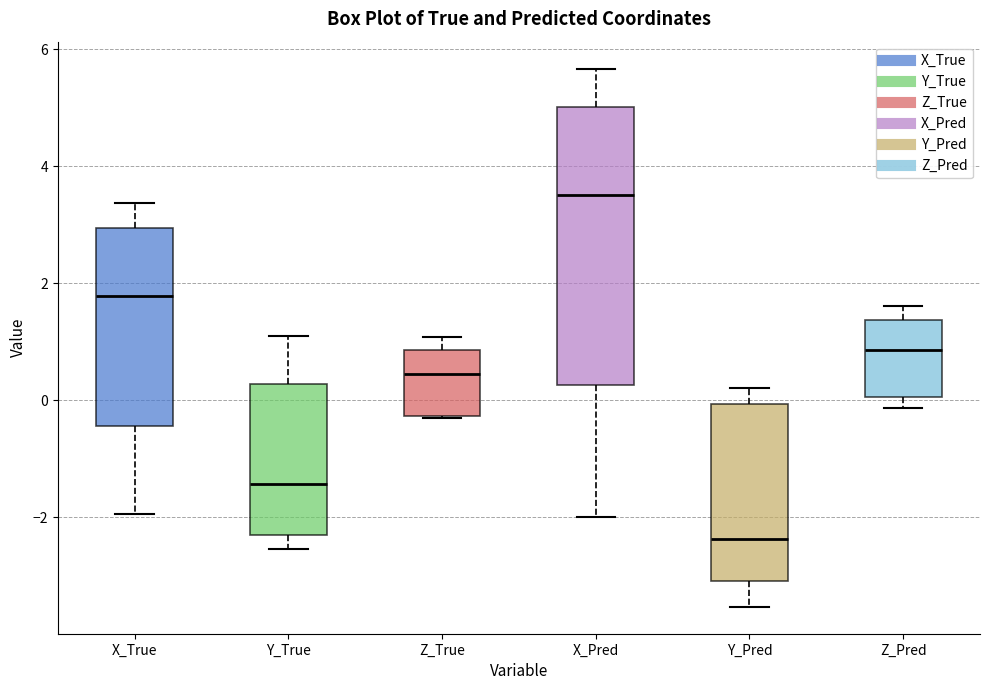

Which box is the tallest, from its lower edge to its upper edge?

X_Pred